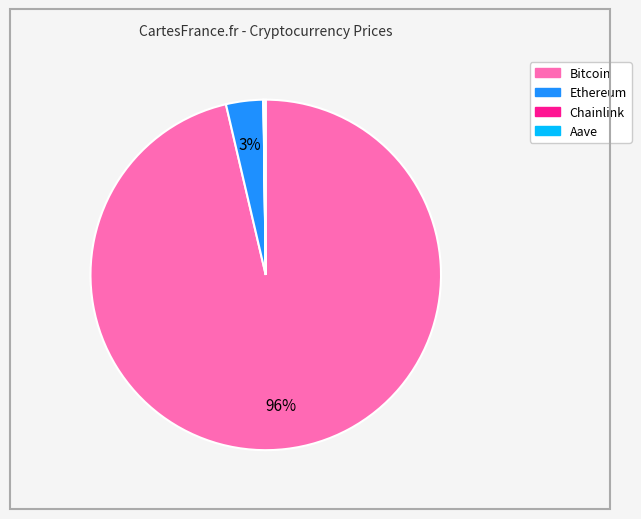

Do Bitcoin and Ethereum together represent more than half of the pie?

Yes